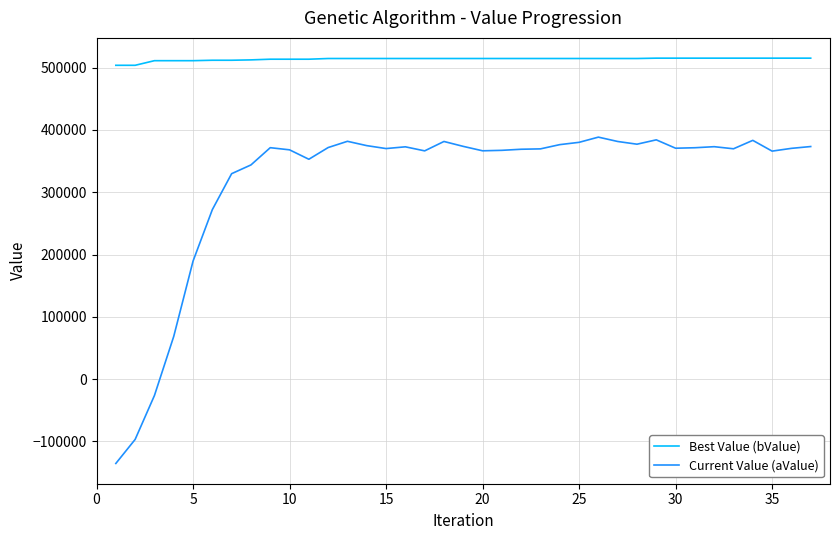

What are all the series names shown in the legend?

Best Value (bValue), Current Value (aValue)